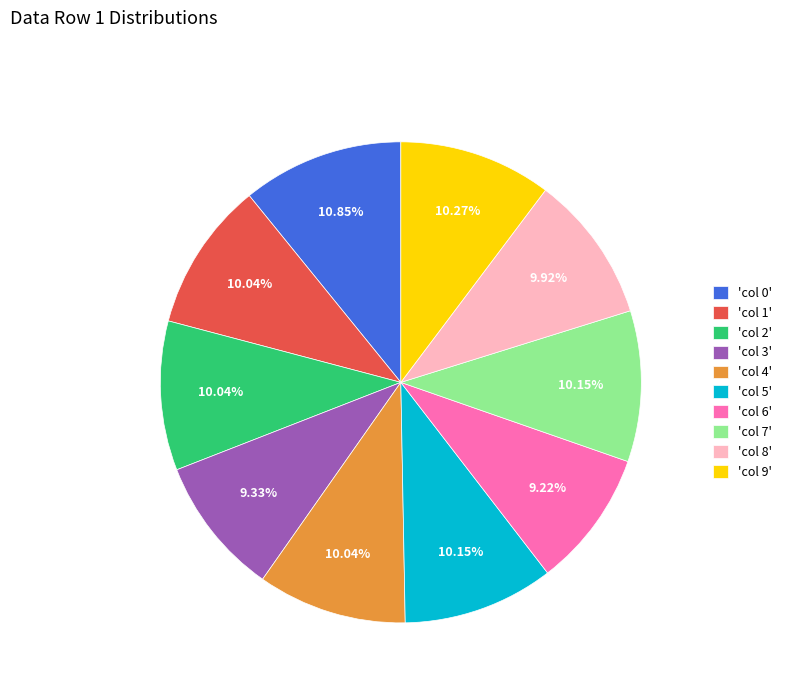

Is the sum of 'col 0' and 'col 5' greater than half?

No